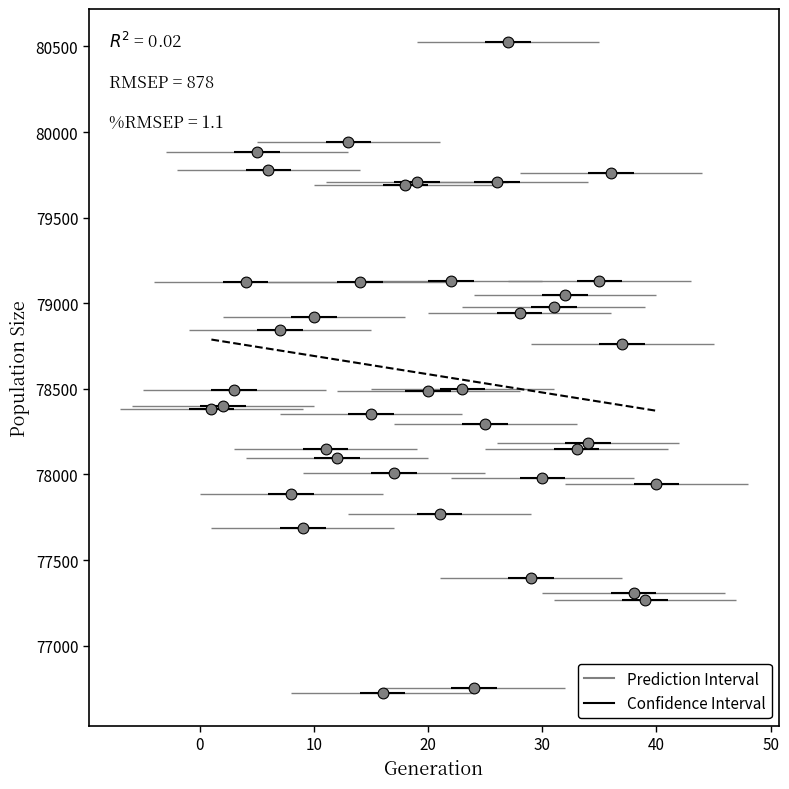

What is the range of Y values (max minus min)?

3806